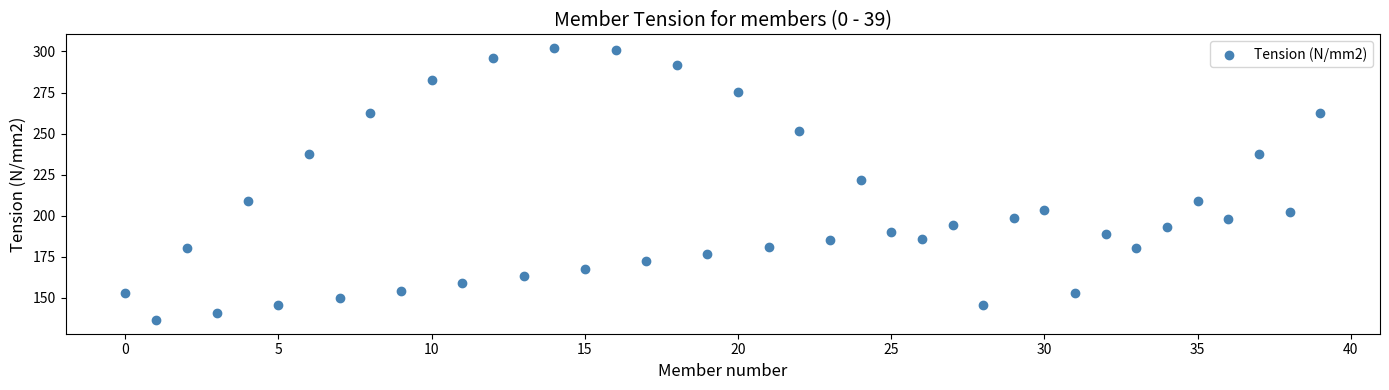

What Y value in the scatter plot is closest to 219?

221.6